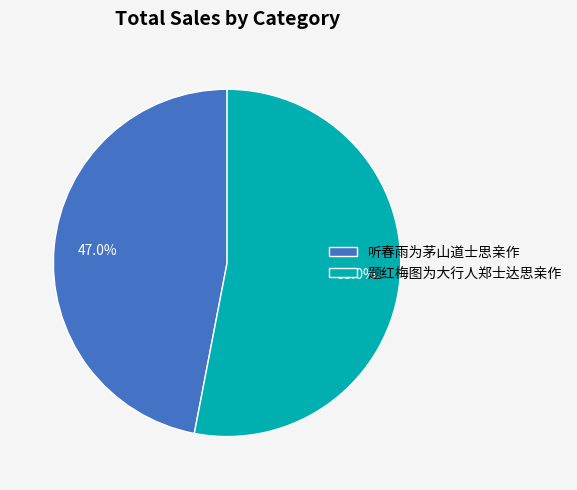

To the nearest percent, what percentage of the pie is 题红梅图为大行人郑士达思亲作?

53%